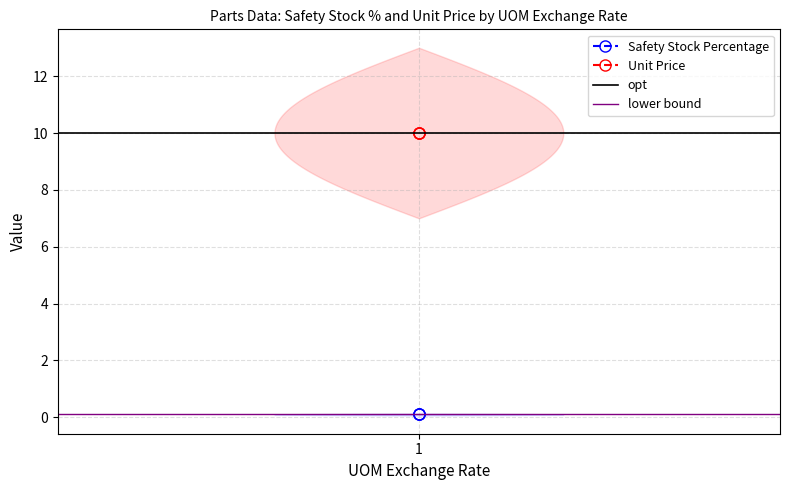

True or false: Unit Price has a value of 17.0 at SG-TTAP-s1-005.

False